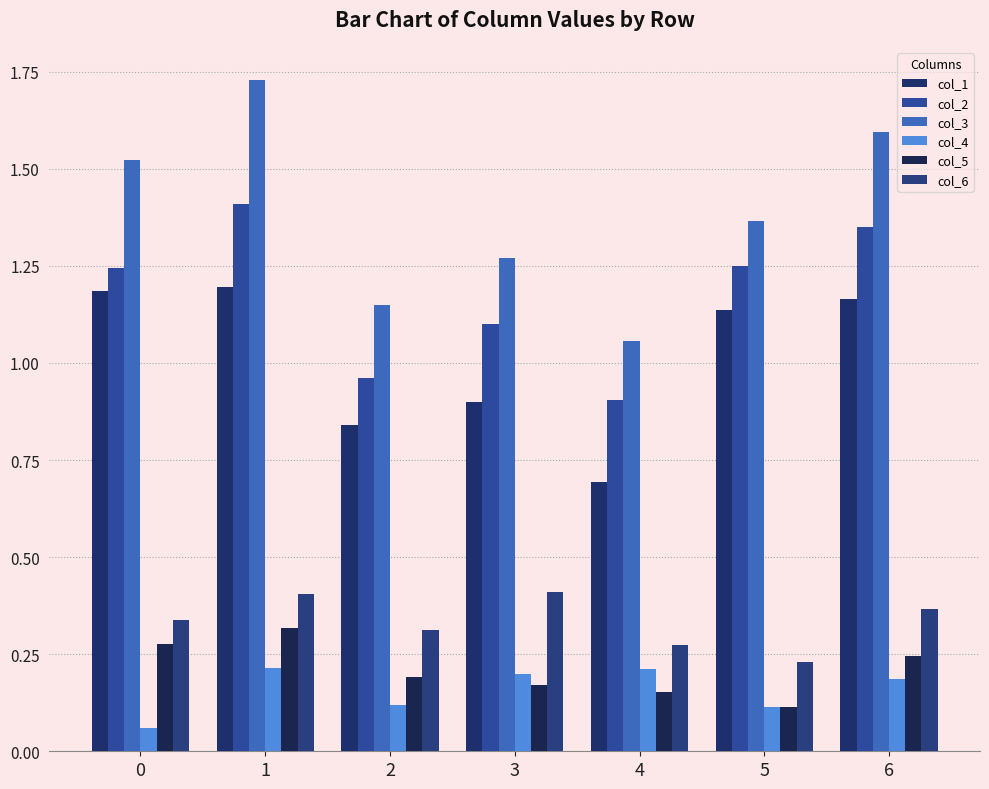

How many data points does each series have?

7